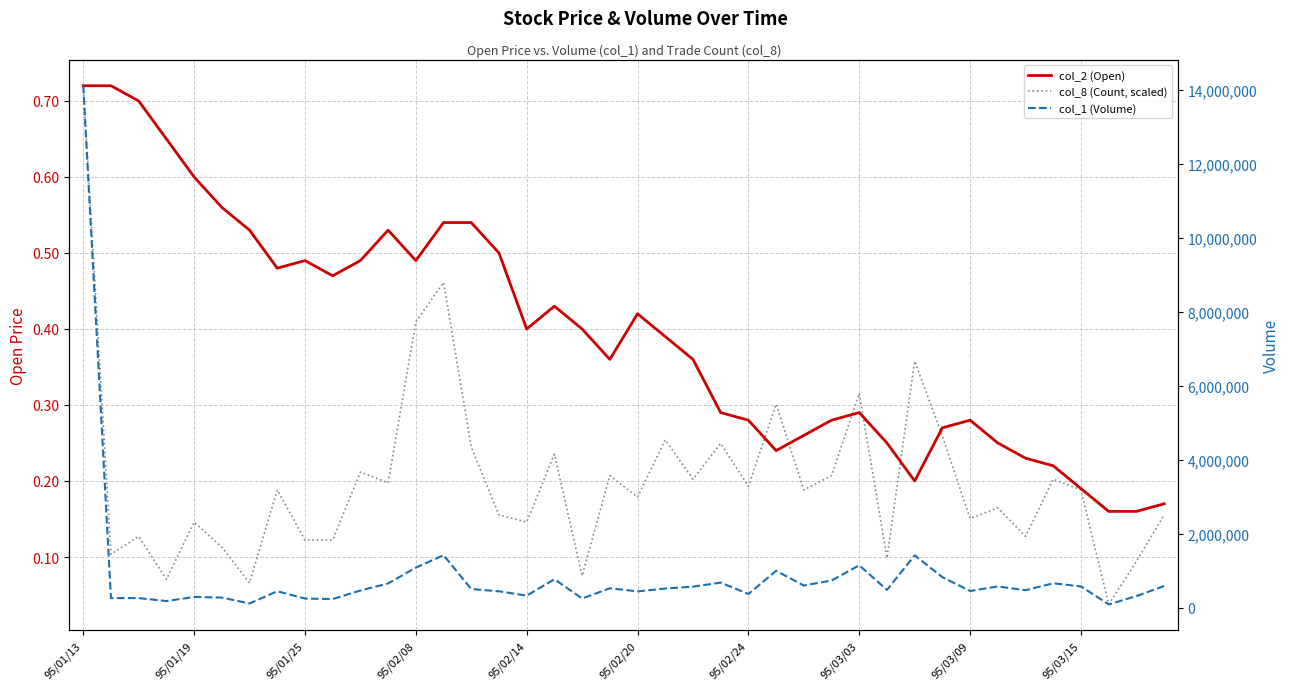

What is the approximate value of col_8 (Count, scaled) at 18?

0.1